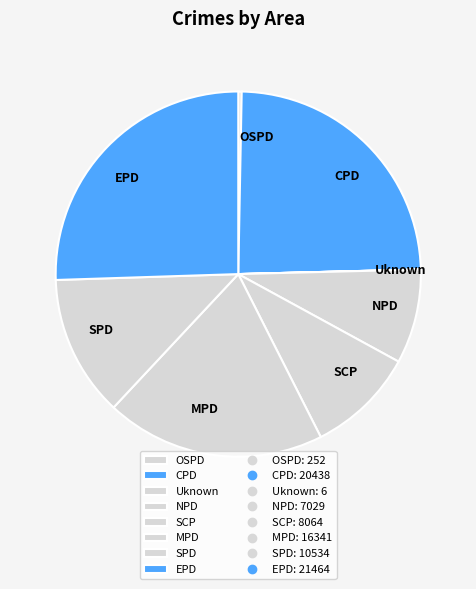

Is the sum of OSPD and CPD greater than half?

No